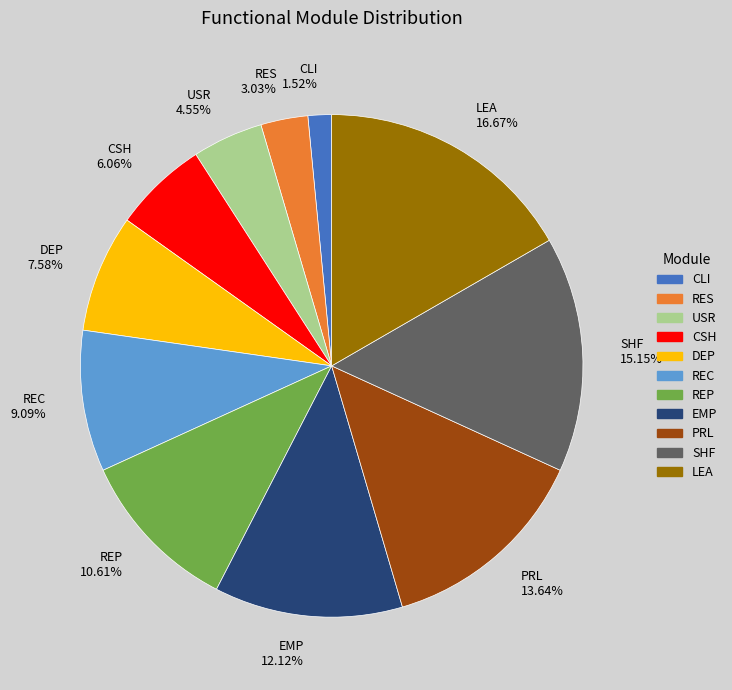

What percentage is the LEA slice, to the nearest percent?

17%